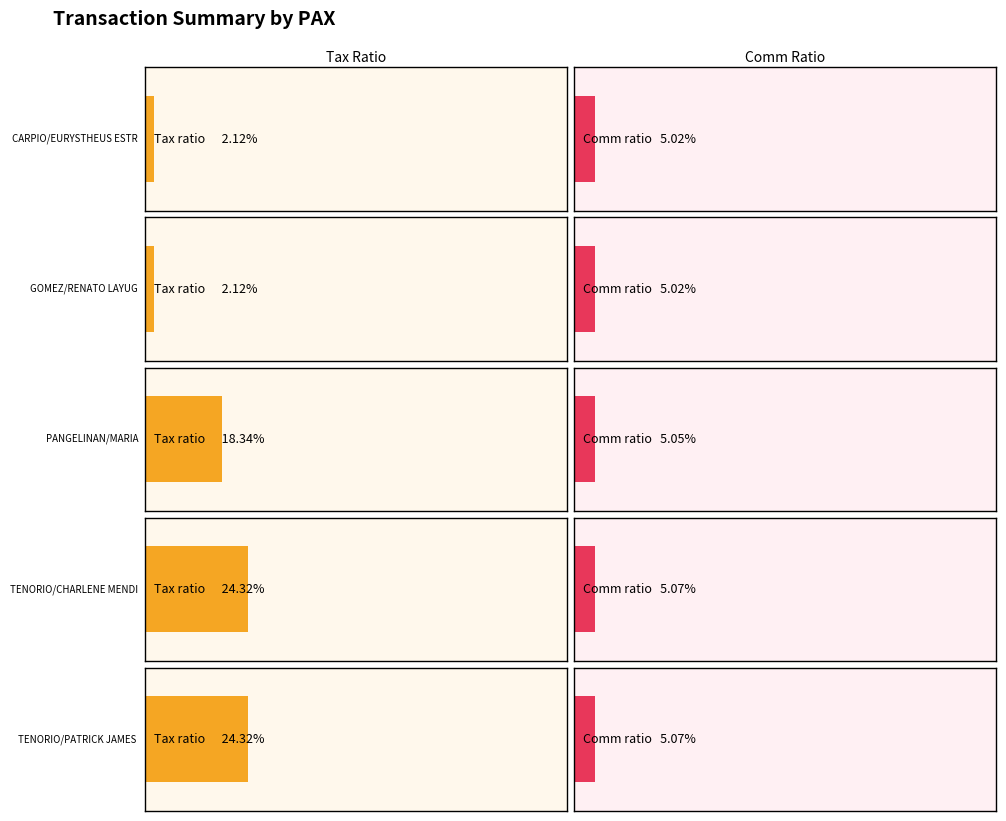

At which label does the data first exceed 979?

TENORIO/CHARLENE MENDIOLA